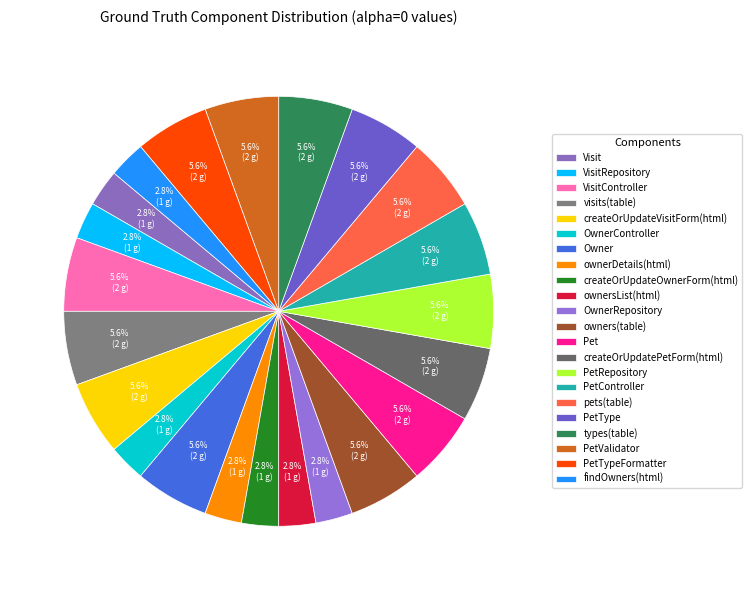

To the nearest percent, what portion does Pet represent?

6%